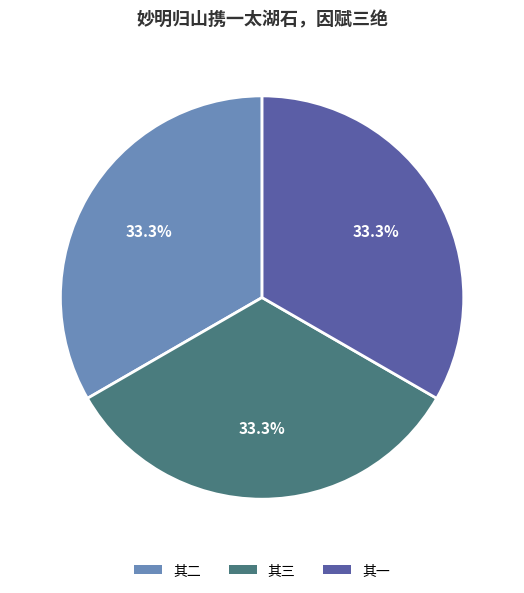

Is there any slice that represents more than half of the pie?

No